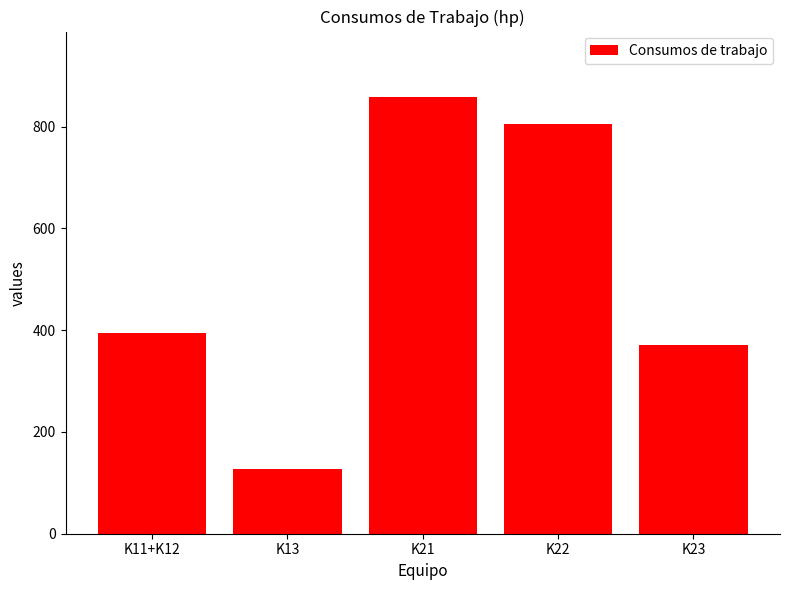

Approximately how many times larger is the value at K23 compared to K21?

0.4